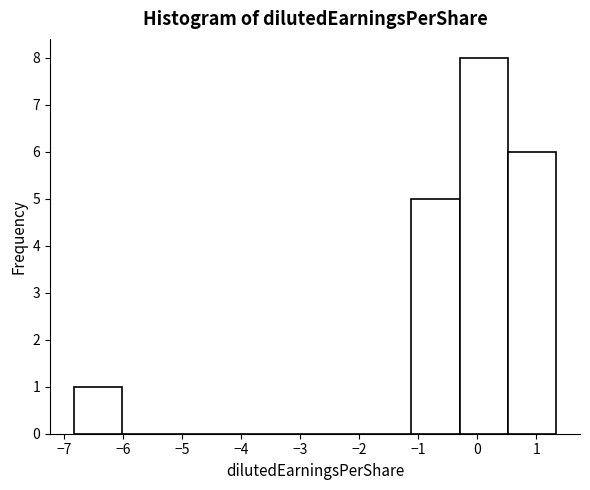

Reading left to right, list every bar in this chart as the range it spans on the x-axis followed by its height. Neither the bar edges nor the heights are printed on the chart, so give them approximately, as read against the axes.

-6.8 to -6.0: 1
-6.0 to -5.2: 0
-5.2 to -4.4: 0
-4.4 to -3.6: 0
-3.6 to -2.8: 0
-2.8 to -1.9: 0
-1.9 to -1.1: 0
-1.1 to -0.3: 5
-0.3 to 0.5: 8
0.5 to 1.3: 6